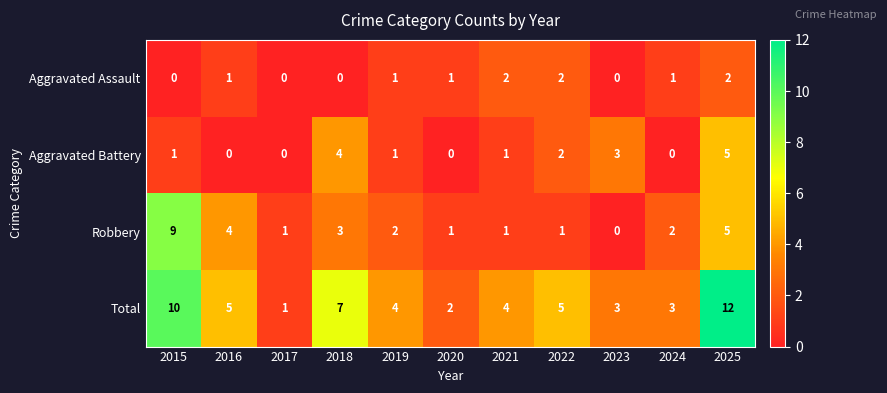

Where does the Total series first go above 4?

2015